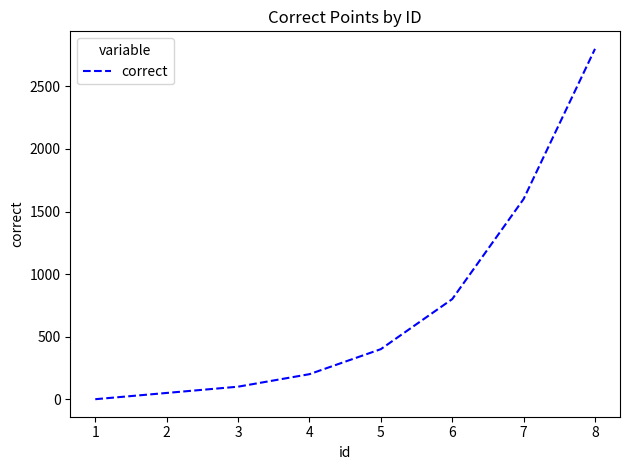

Is it true that the value at 1 is 1146?

False